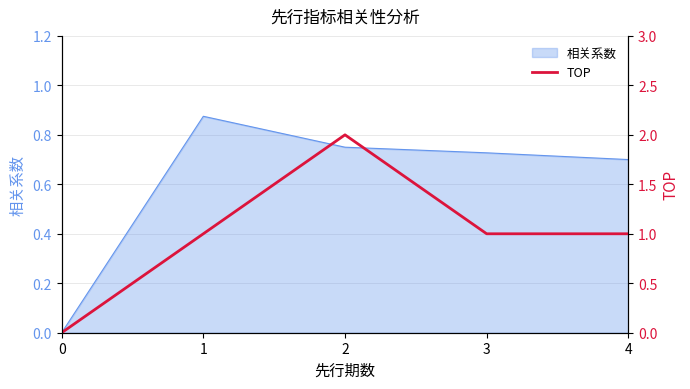

Does the chart have visible grid lines?

Yes